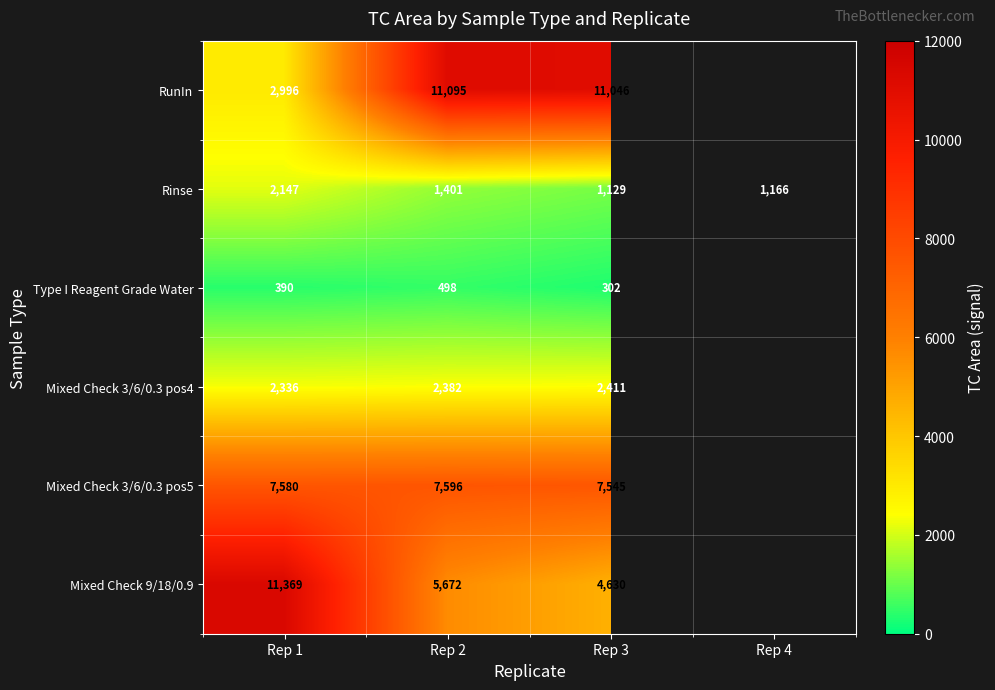

Where does the Rinse series first go above 1401?

Rep 1